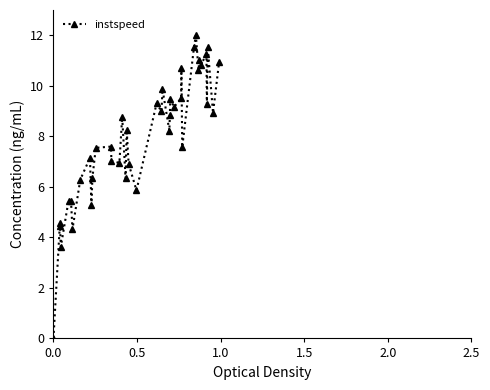

What is the difference between the maximum and minimum values?

12.0